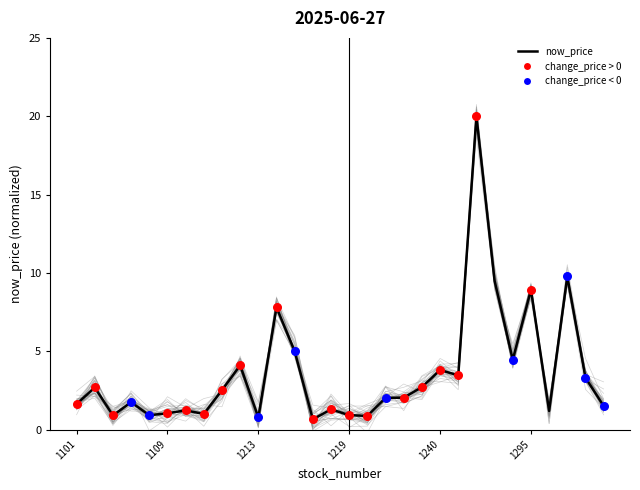

What is the change in value from 6 to 25?

+7.7